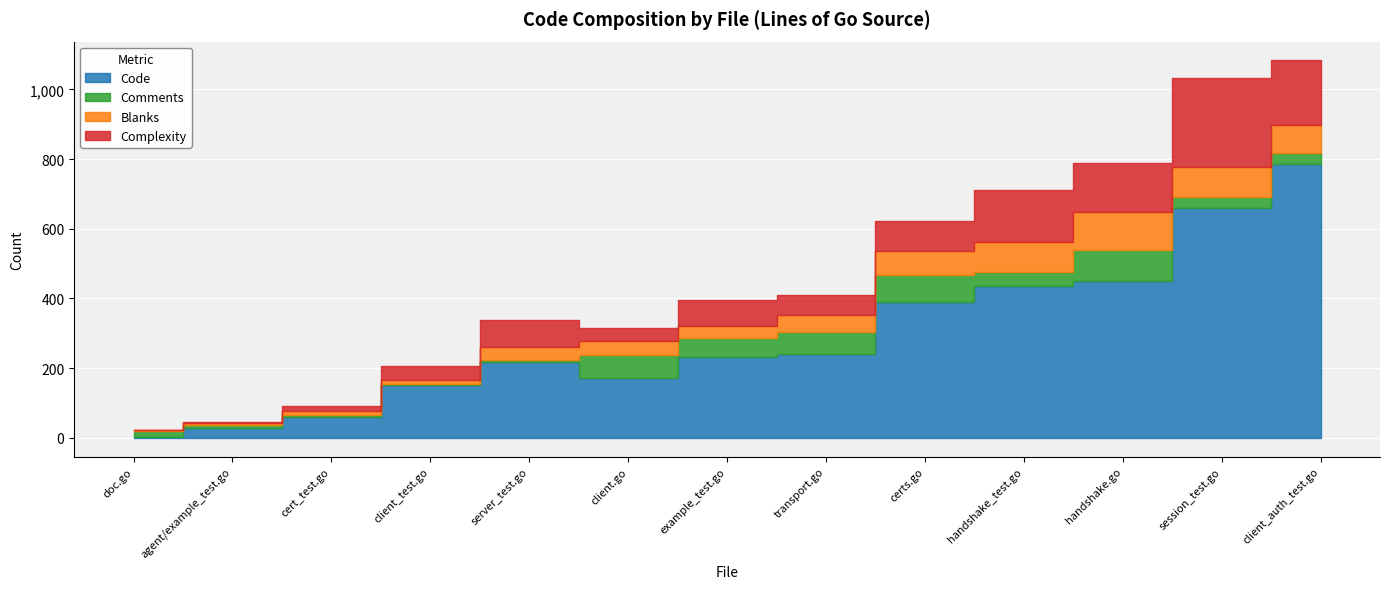

At which category does the chart reach its minimum across all series?

doc.go